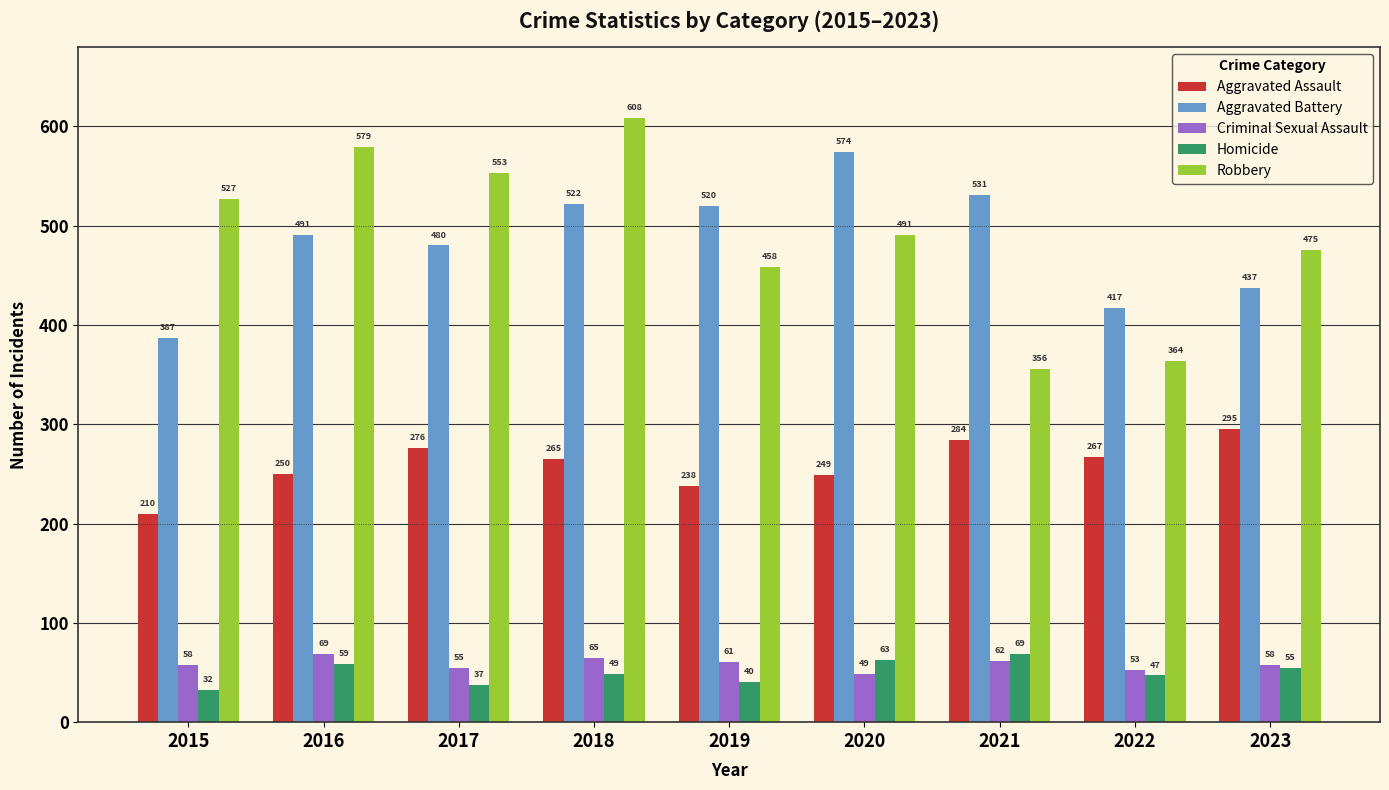

What is the sum of all Homicide values?

451